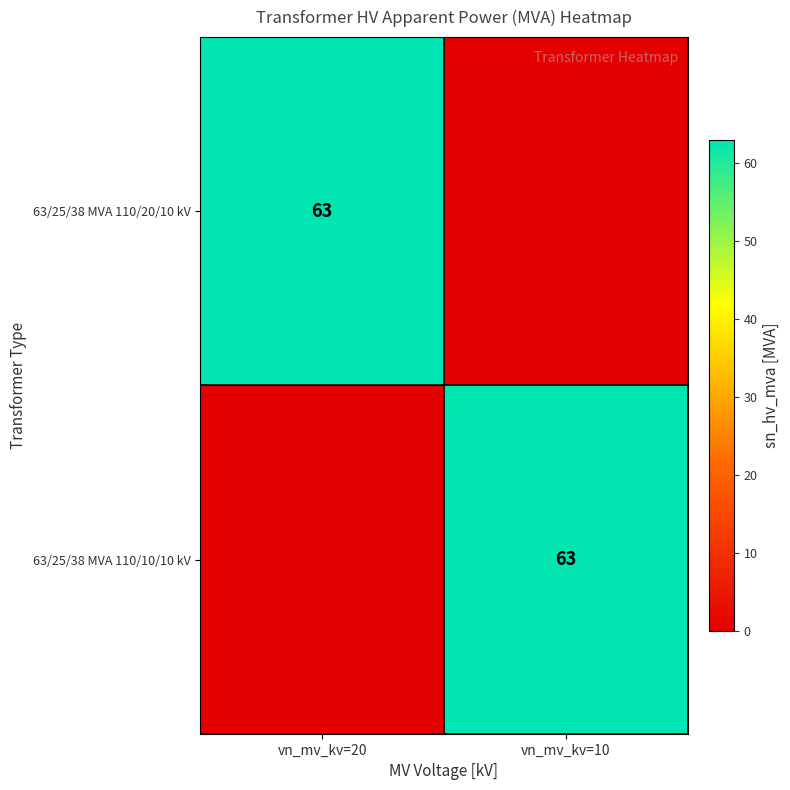

True or false: 63/25/38 MVA 110/10/10 kV has a value of 63 at vn_mv_kv=10.

True